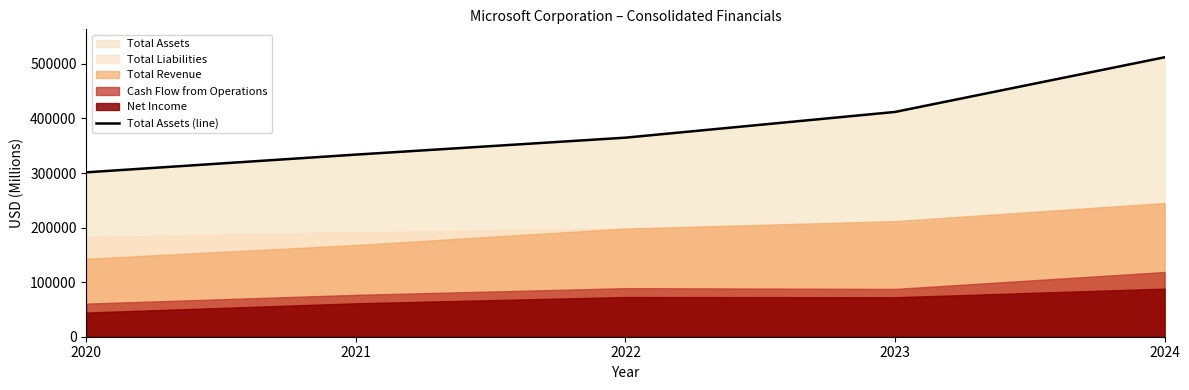

True or false: there are more than 0 points higher than both neighbors.

False